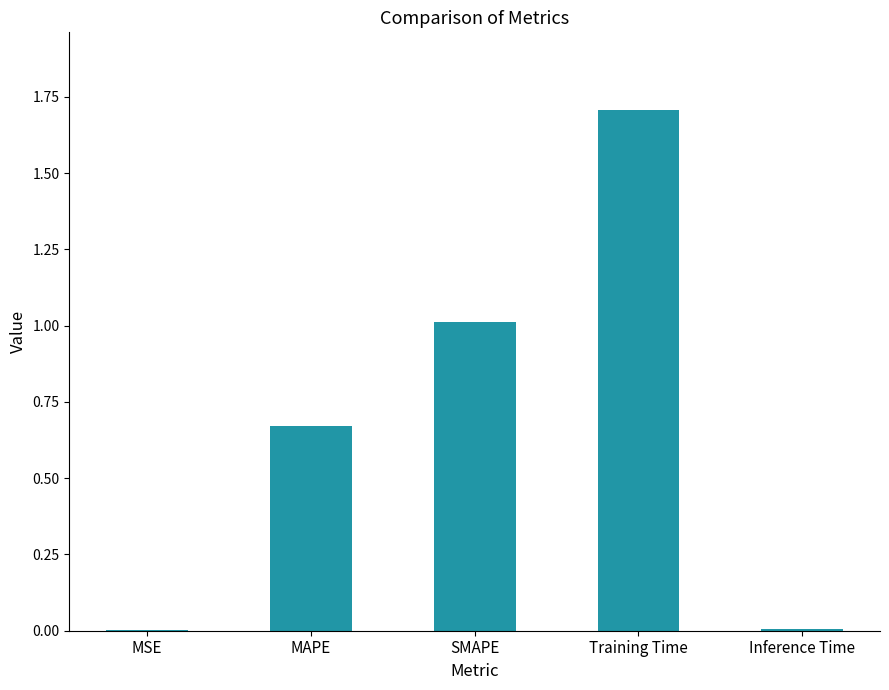

The value at MAPE is 0.2. True or false?

False